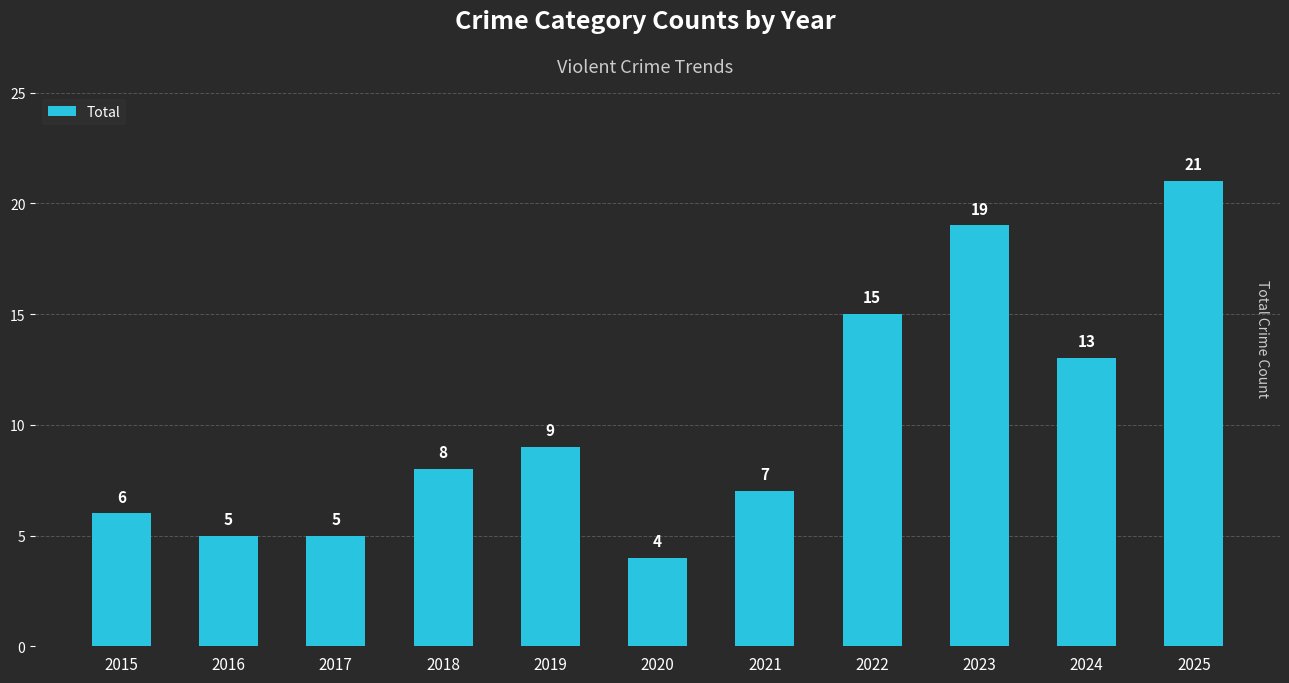

Reading left to right, what are all the values shown in this chart?

6	5	5	8	9	4	7	15	19	13	21